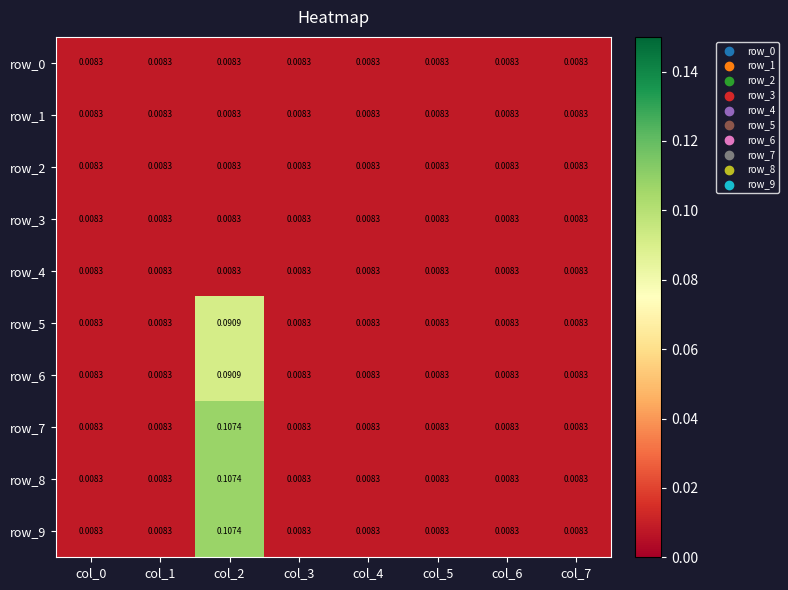

Reading left to right, list all the values displayed in this chart.

row_0: col_0=0.0	col_1=0.0	col_2=0.0	col_3=0.0	col_4=0.0	col_5=0.0	col_6=0.0	col_7=0.0
row_1: col_0=0.0	col_1=0.0	col_2=0.0	col_3=0.0	col_4=0.0	col_5=0.0	col_6=0.0	col_7=0.0
row_2: col_0=0.0	col_1=0.0	col_2=0.0	col_3=0.0	col_4=0.0	col_5=0.0	col_6=0.0	col_7=0.0
row_3: col_0=0.0	col_1=0.0	col_2=0.0	col_3=0.0	col_4=0.0	col_5=0.0	col_6=0.0	col_7=0.0
row_4: col_0=0.0	col_1=0.0	col_2=0.0	col_3=0.0	col_4=0.0	col_5=0.0	col_6=0.0	col_7=0.0
row_5: col_0=0.0	col_1=0.0	col_2=0.1	col_3=0.0	col_4=0.0	col_5=0.0	col_6=0.0	col_7=0.0
row_6: col_0=0.0	col_1=0.0	col_2=0.1	col_3=0.0	col_4=0.0	col_5=0.0	col_6=0.0	col_7=0.0
row_7: col_0=0.0	col_1=0.0	col_2=0.1	col_3=0.0	col_4=0.0	col_5=0.0	col_6=0.0	col_7=0.0
row_8: col_0=0.0	col_1=0.0	col_2=0.1	col_3=0.0	col_4=0.0	col_5=0.0	col_6=0.0	col_7=0.0
row_9: col_0=0.0	col_1=0.0	col_2=0.1	col_3=0.0	col_4=0.0	col_5=0.0	col_6=0.0	col_7=0.0